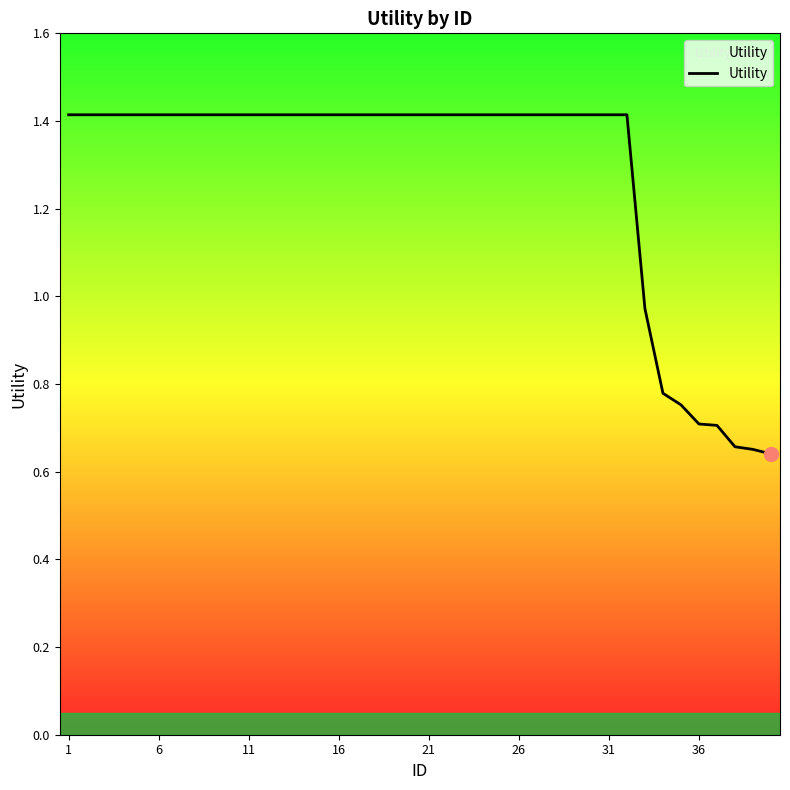

Where does the data first go above 1?

1